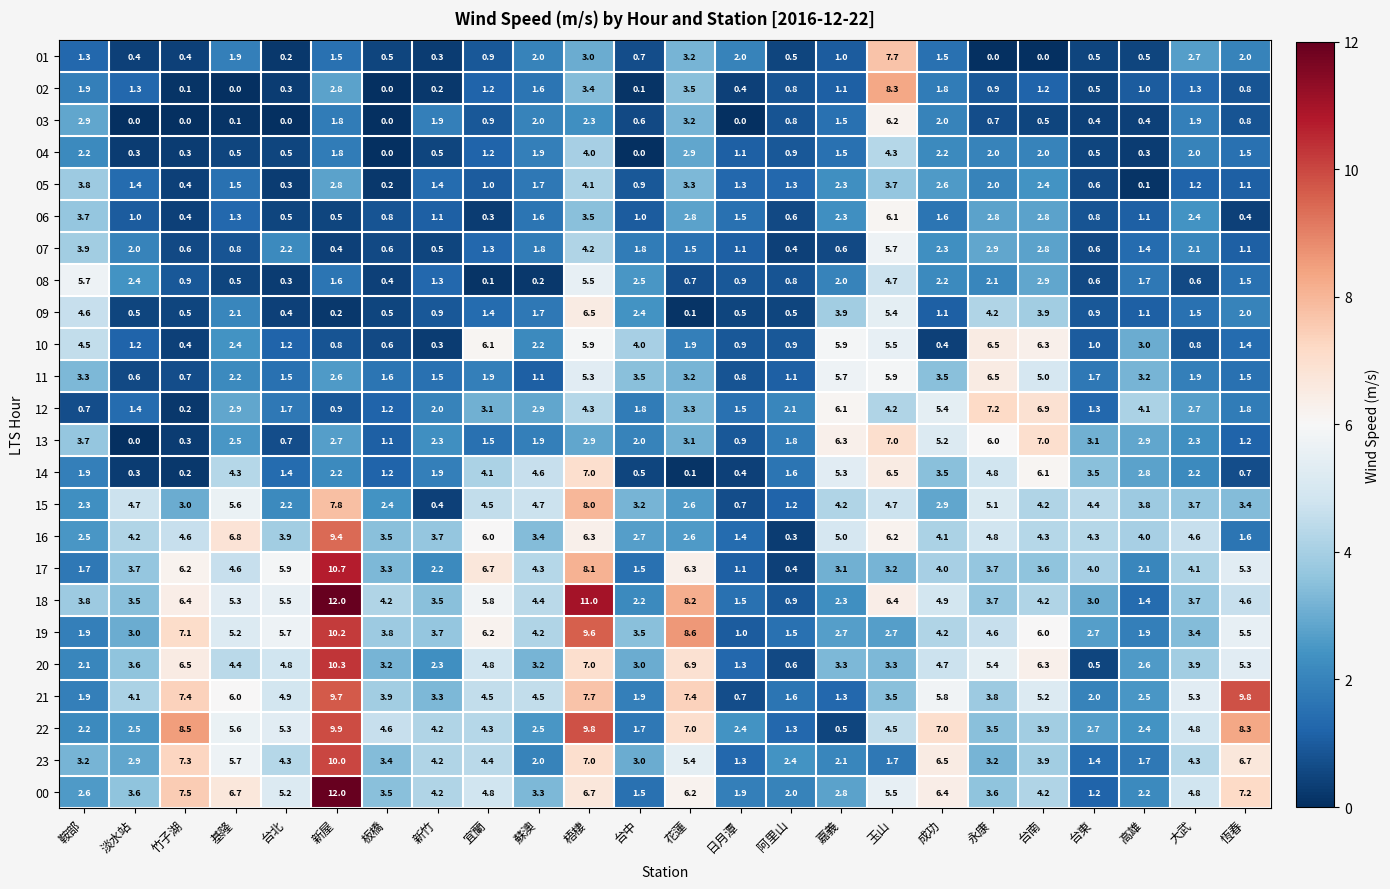

The 18 series shows 12.0 at 新屋. True or false?

True